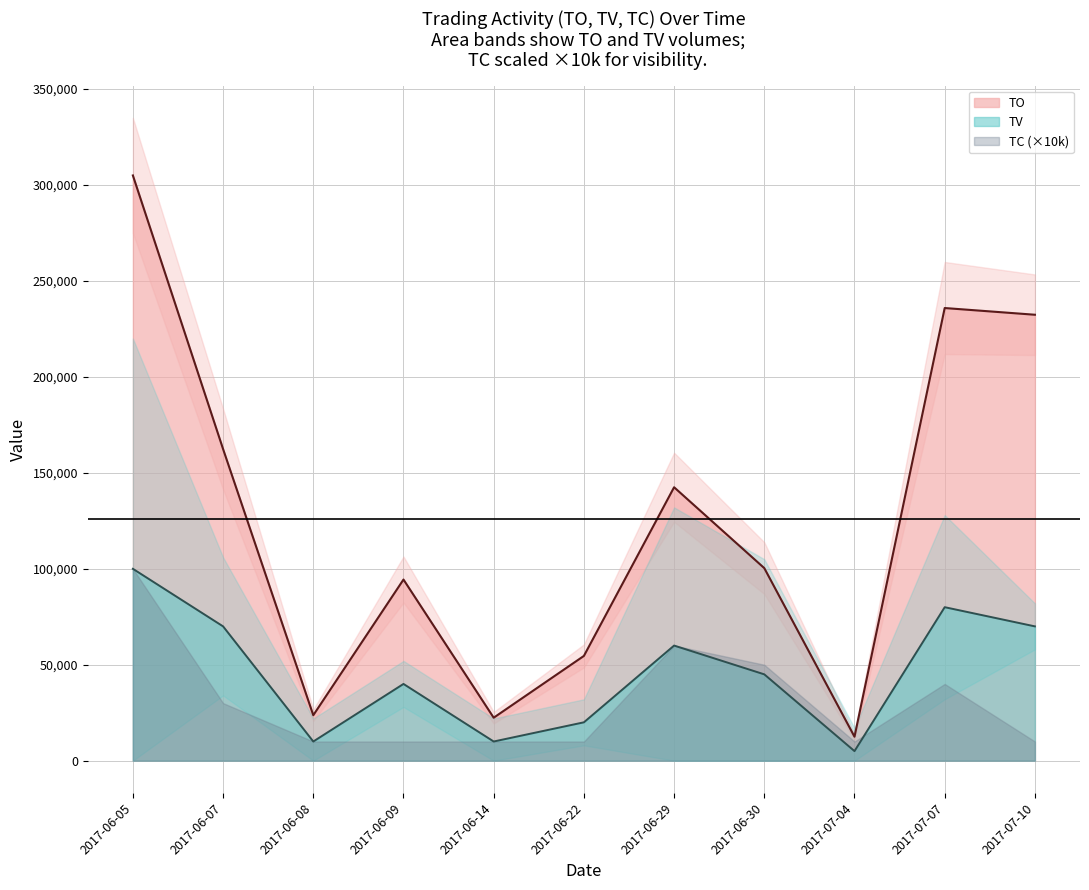

What is the label of the 9th point from the left?

2017-07-04